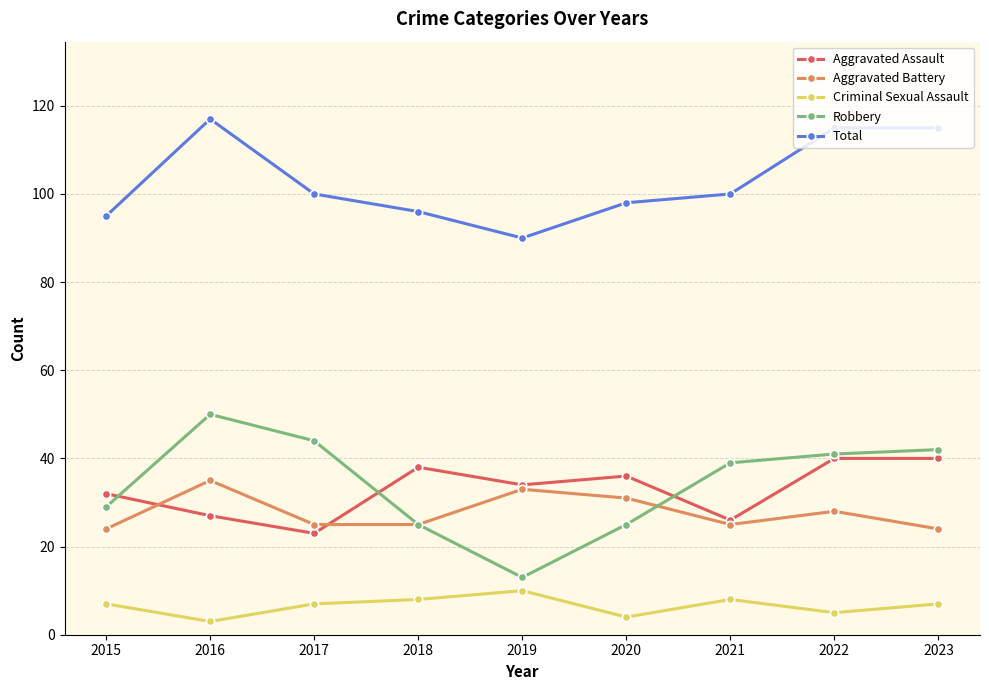

What is the difference between the Criminal Sexual Assault values at 2019 and 2020?

6